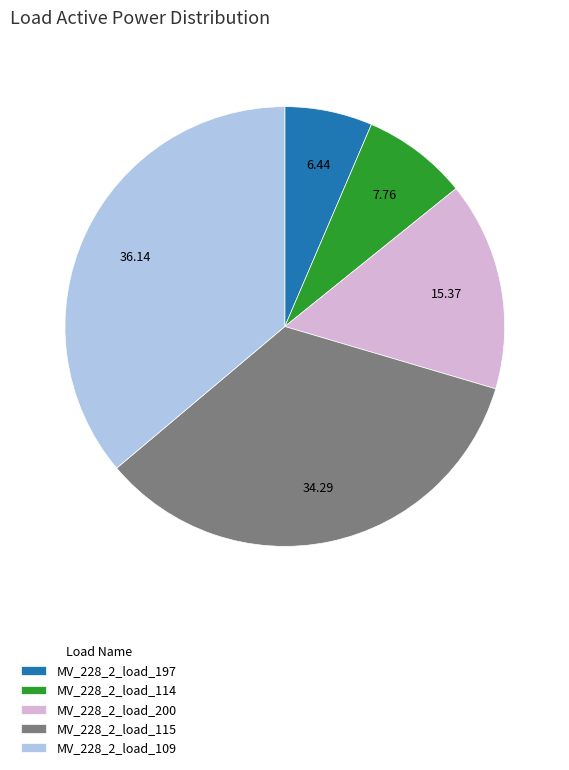

Is the sum of MV_228_2_load_197 and MV_228_2_load_115 greater than half?

No